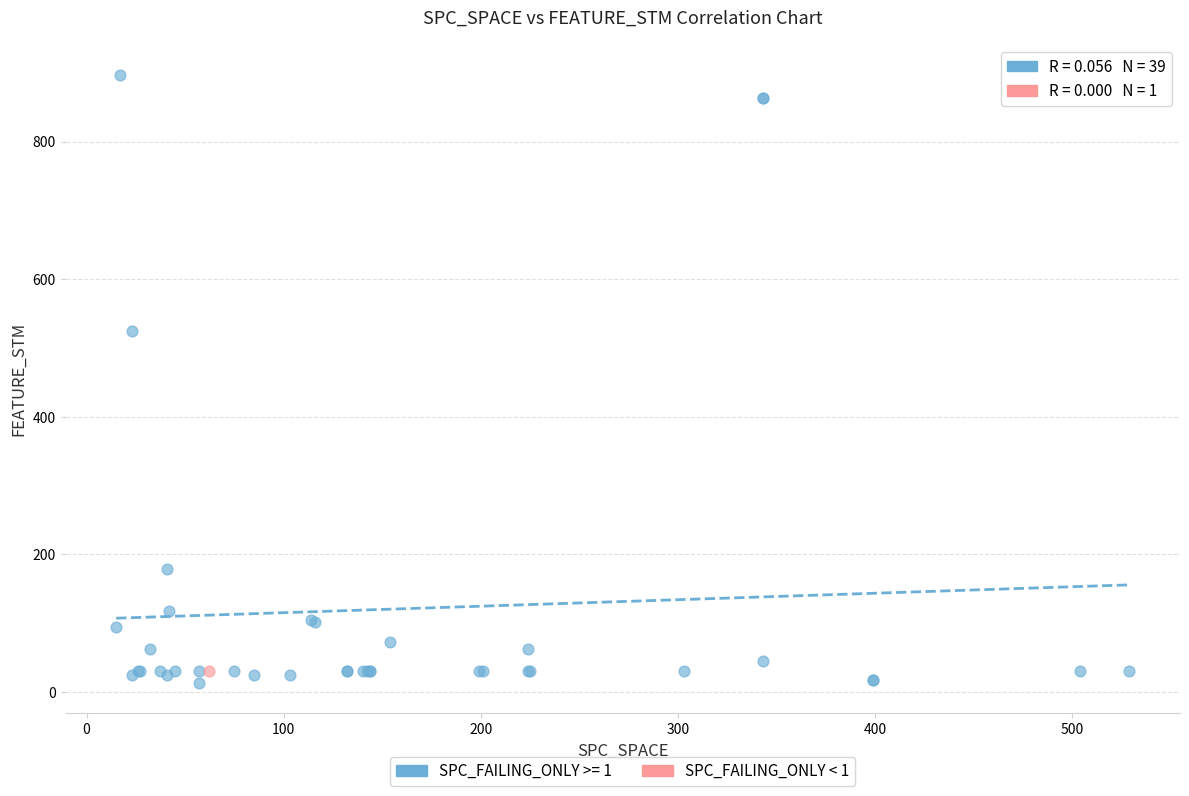

Which series contains the lowest Y value?

SPC_FAILING_ONLY >= 1